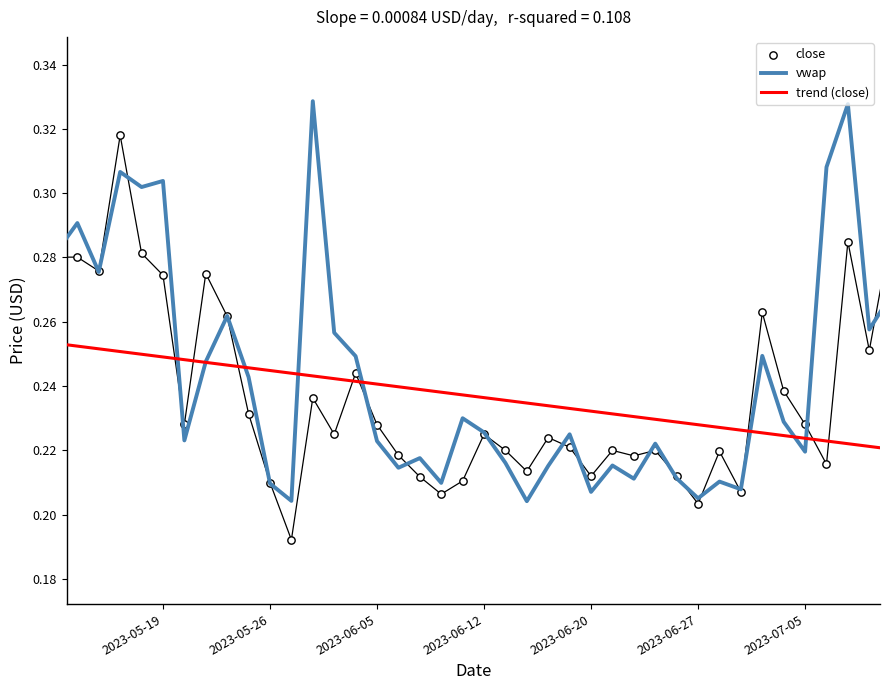

At how many categories does at least one series exceed 0?

40